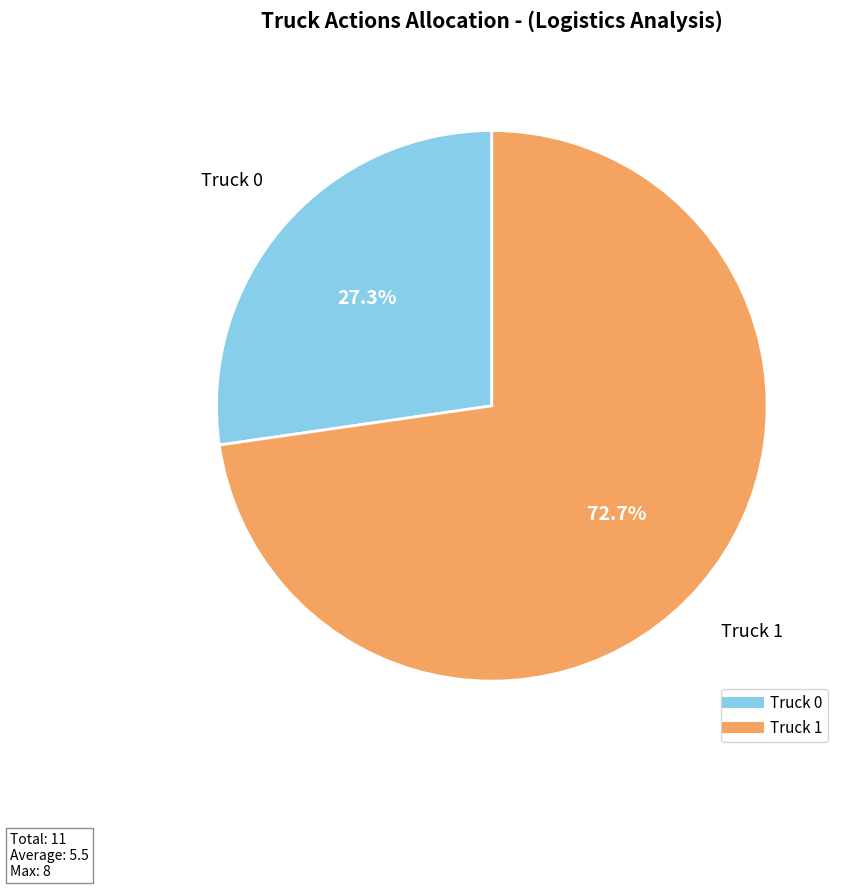

Do Truck 0 and Truck 1 together represent more than half of the pie?

Yes